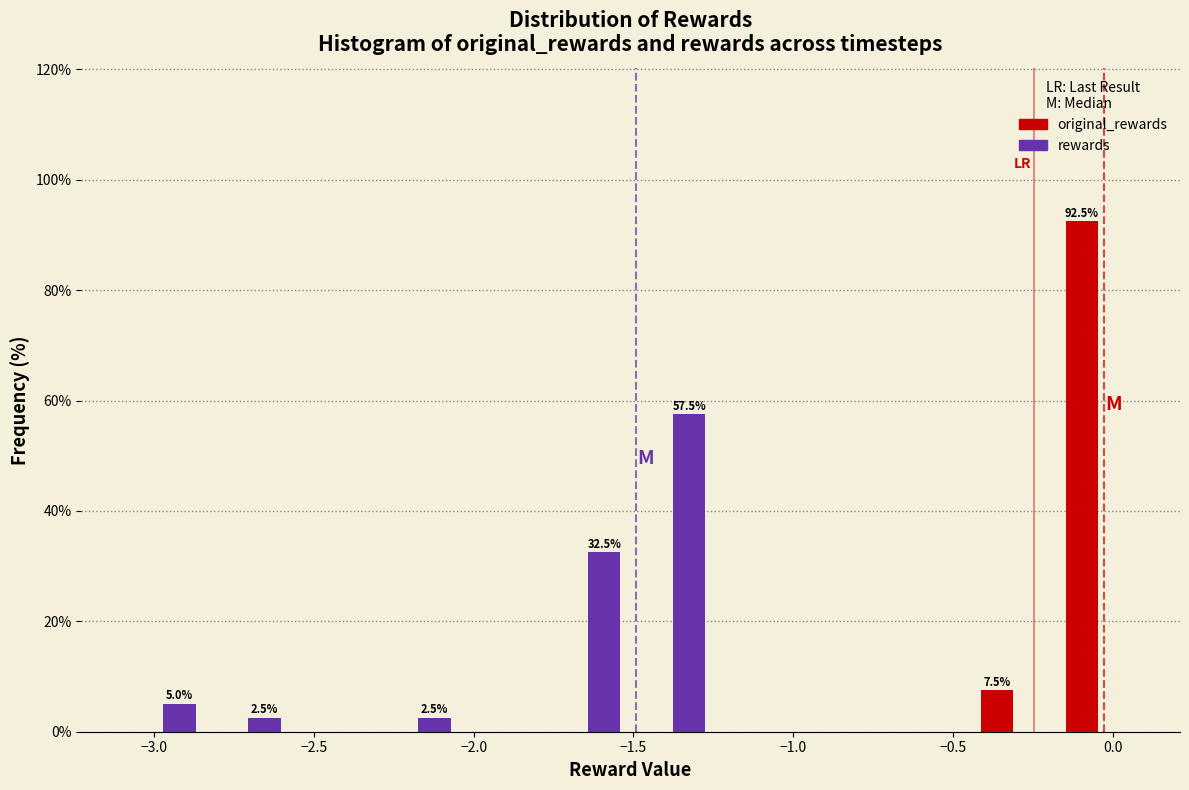

In the rewards series, which range on the x-axis has the tallest bar?

-1.50 to -1.25